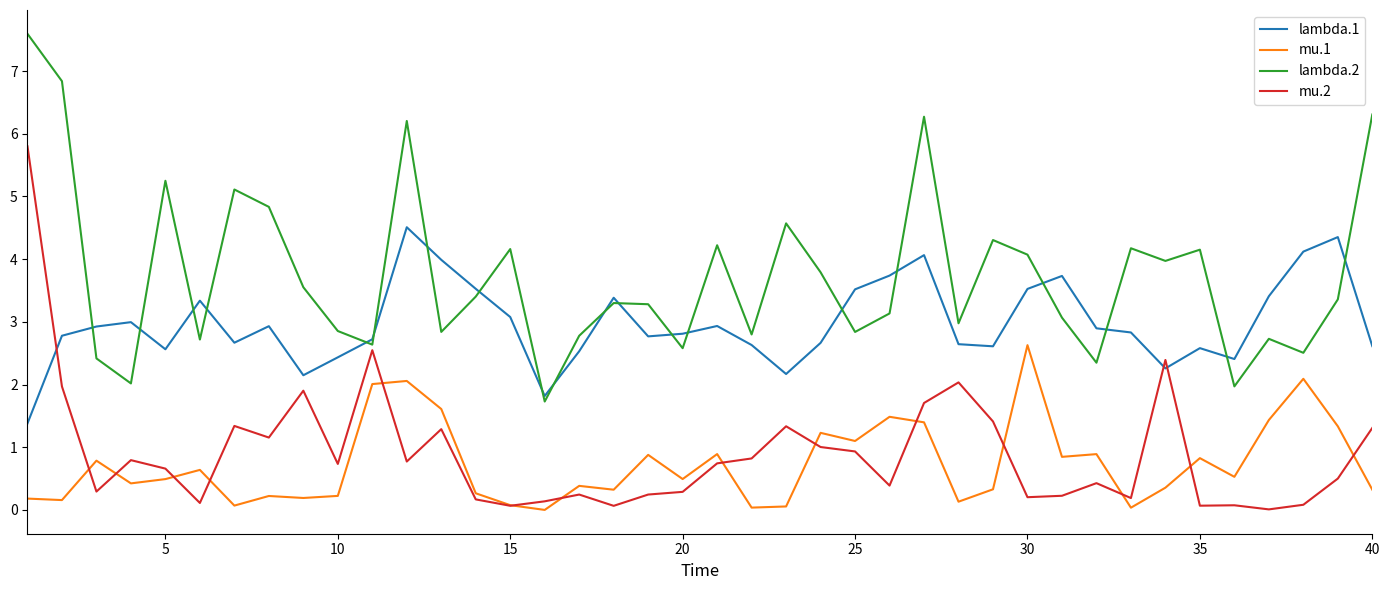

Which series has the largest total across all categories?

lambda.2